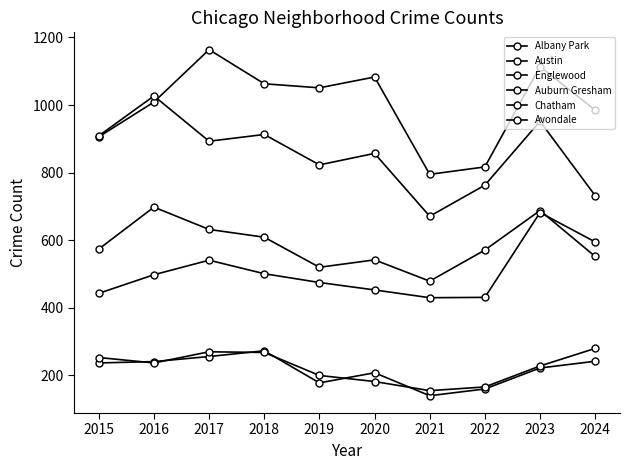

How many series are shown in this chart?

6